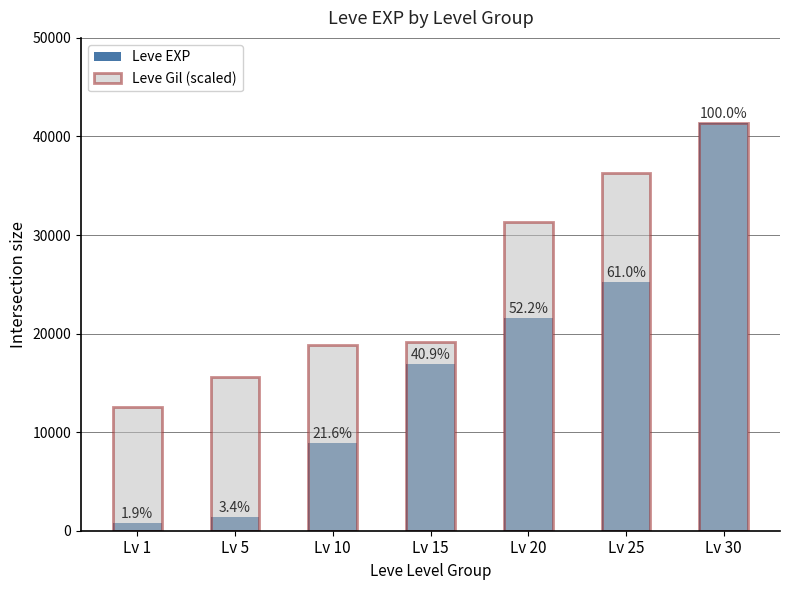

Which series has the largest range (max minus min)?

Leve EXP